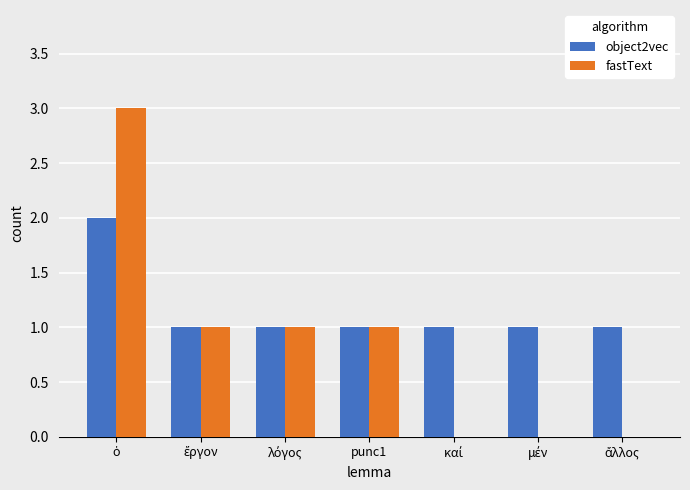

What is the greatest value displayed?

3